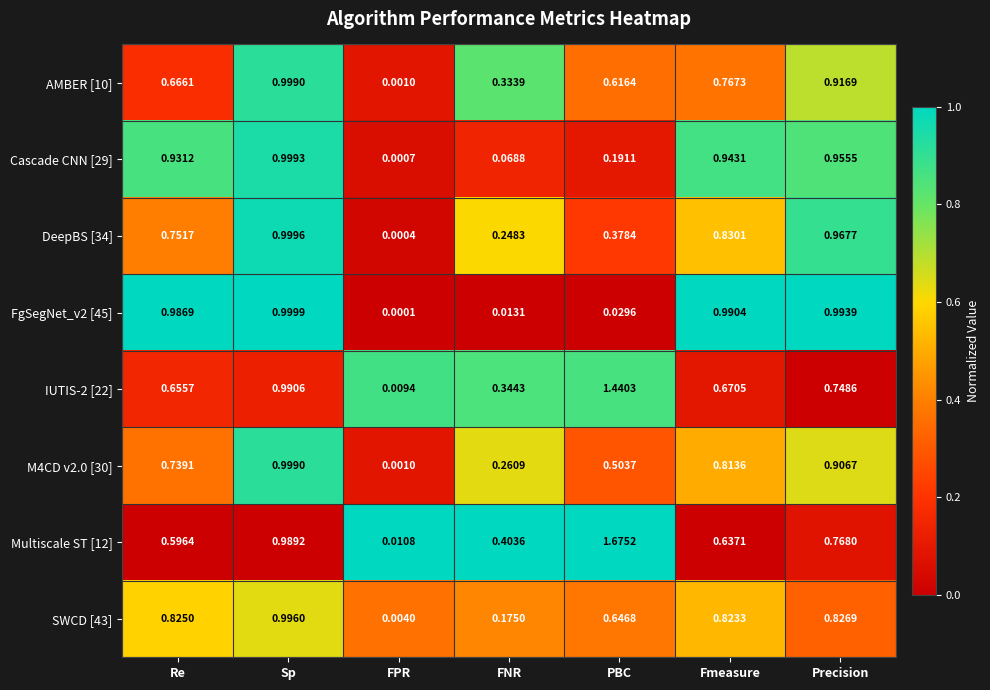

At which label does Cascade CNN [29] reach its minimum?

FPR